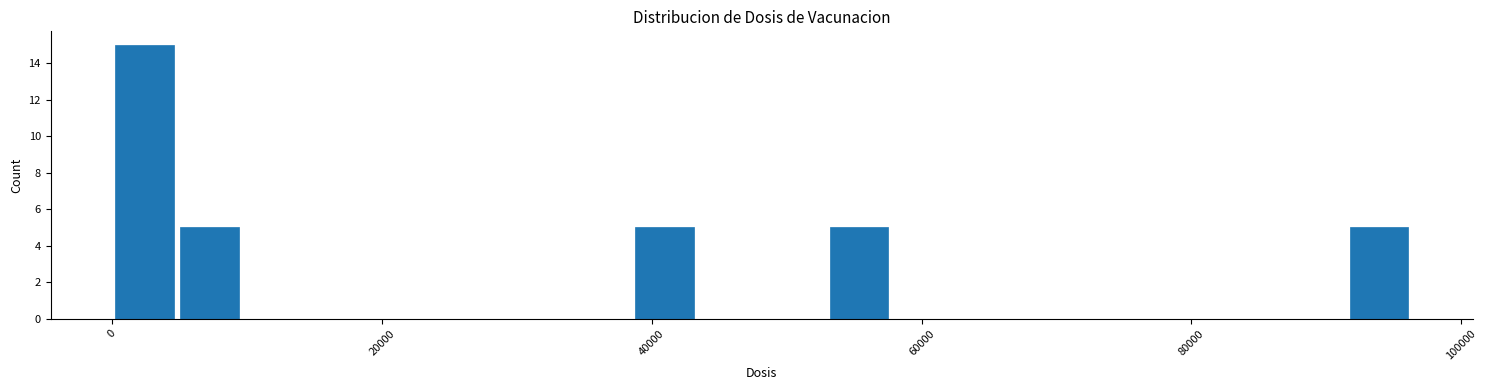

Read against the x-axis, roughly where is the centre of the tallest bar?

2000